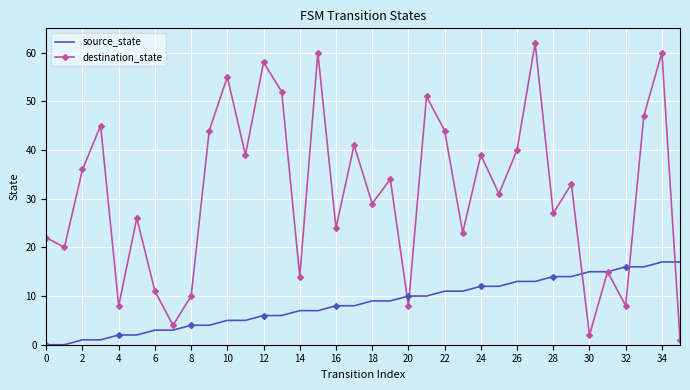

Is it true that destination_state equals 18 at 26?

False